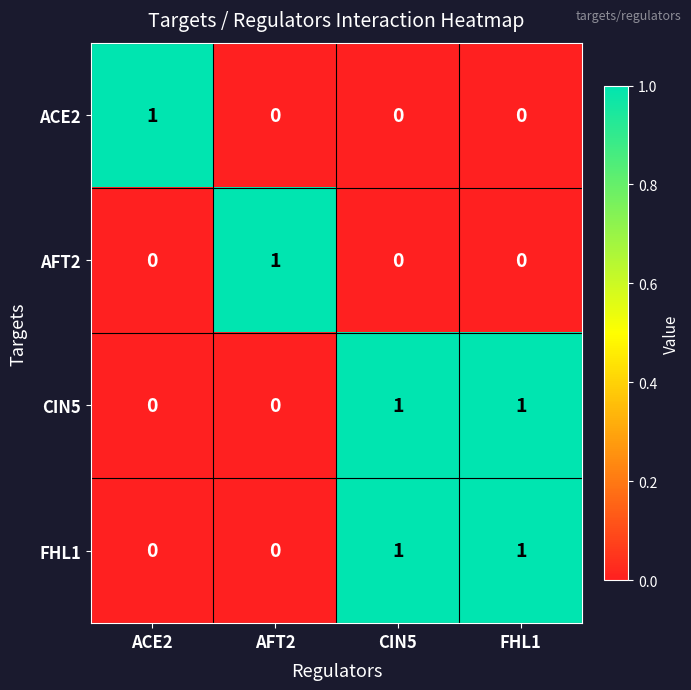

How many FHL1 values are between 0 and 1?

4